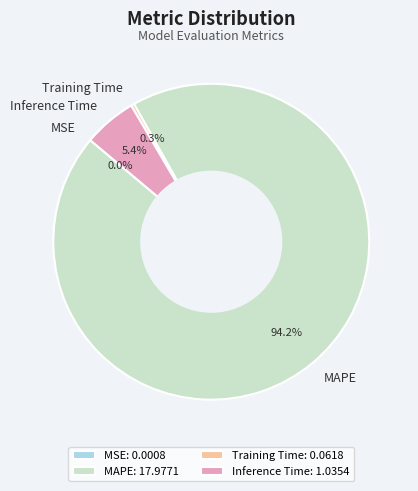

Is it true that MAPE is 94% of the pie?

True